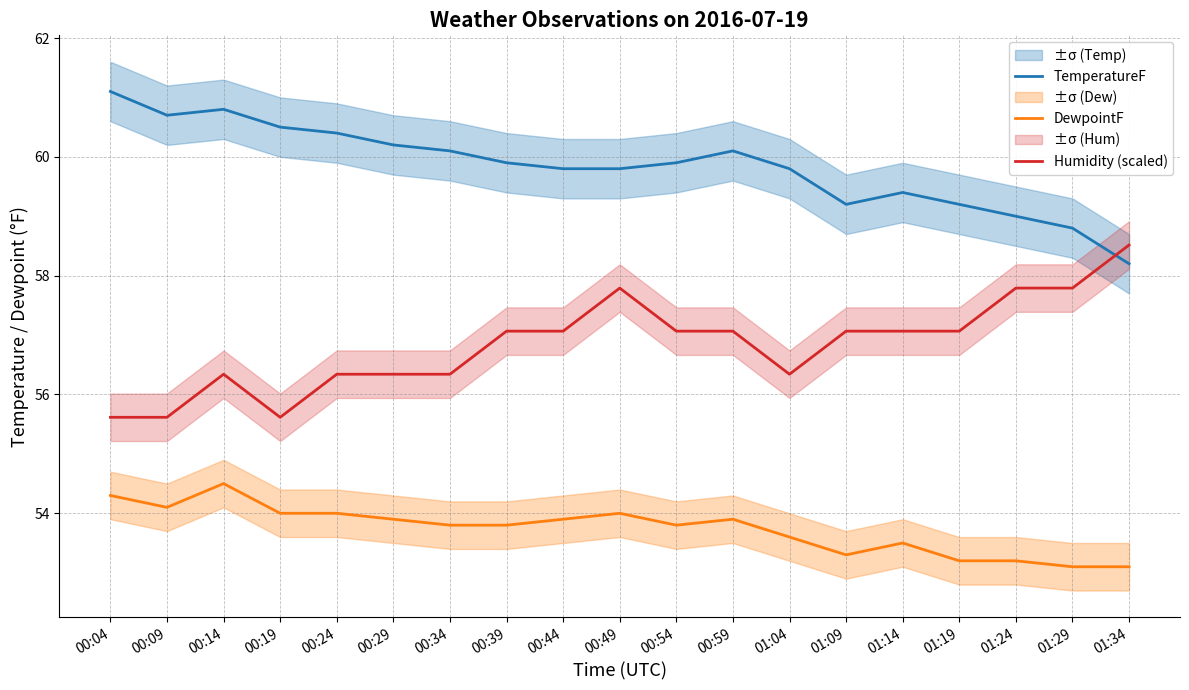

Reading right to left, what are all the values shown in this chart?

TemperatureF: 01:34=58.2	01:29=58.8	01:24=59.0	01:19=59.2	01:14=59.4	01:09=59.2	01:04=59.8	00:59=60.1	00:54=59.9	00:49=59.8	00:44=59.8	00:39=59.9	00:34=60.1	00:29=60.2	00:24=60.4	00:19=60.5	00:14=60.8	00:09=60.7	00:04=61.1
DewpointF: 01:34=53.1	01:29=53.1	01:24=53.2	01:19=53.2	01:14=53.5	01:09=53.3	01:04=53.6	00:59=53.9	00:54=53.8	00:49=54.0	00:44=53.9	00:39=53.8	00:34=53.8	00:29=53.9	00:24=54.0	00:19=54.0	00:14=54.5	00:09=54.1	00:04=54.3
Humidity (scaled): 01:34=58.5	01:29=57.8	01:24=57.8	01:19=57.1	01:14=57.1	01:09=57.1	01:04=56.3	00:59=57.1	00:54=57.1	00:49=57.8	00:44=57.1	00:39=57.1	00:34=56.3	00:29=56.3	00:24=56.3	00:19=55.6	00:14=56.3	00:09=55.6	00:04=55.6